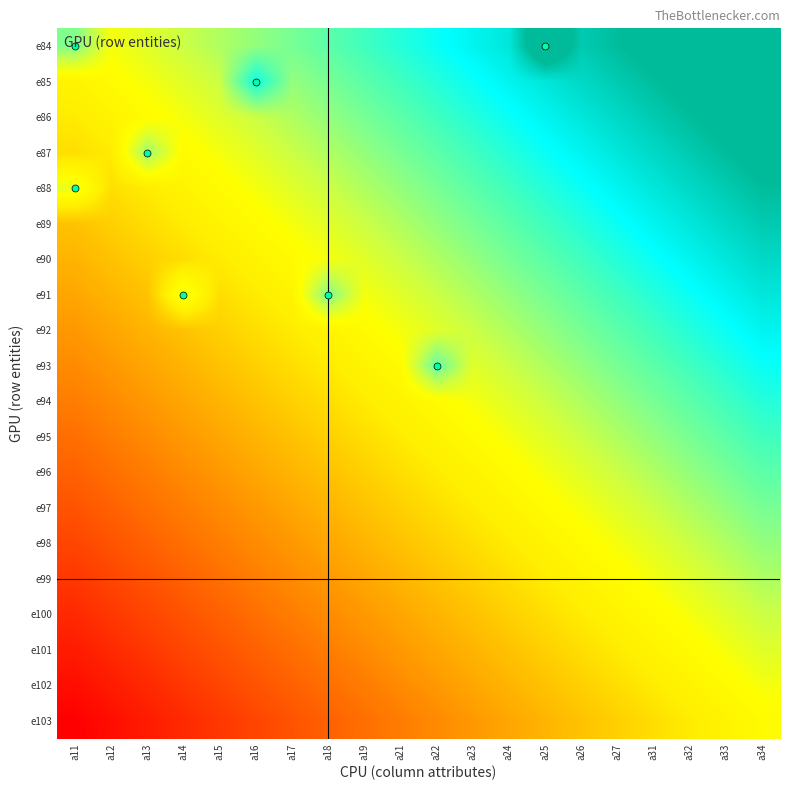

At which category is the sum across all series the highest?

a34